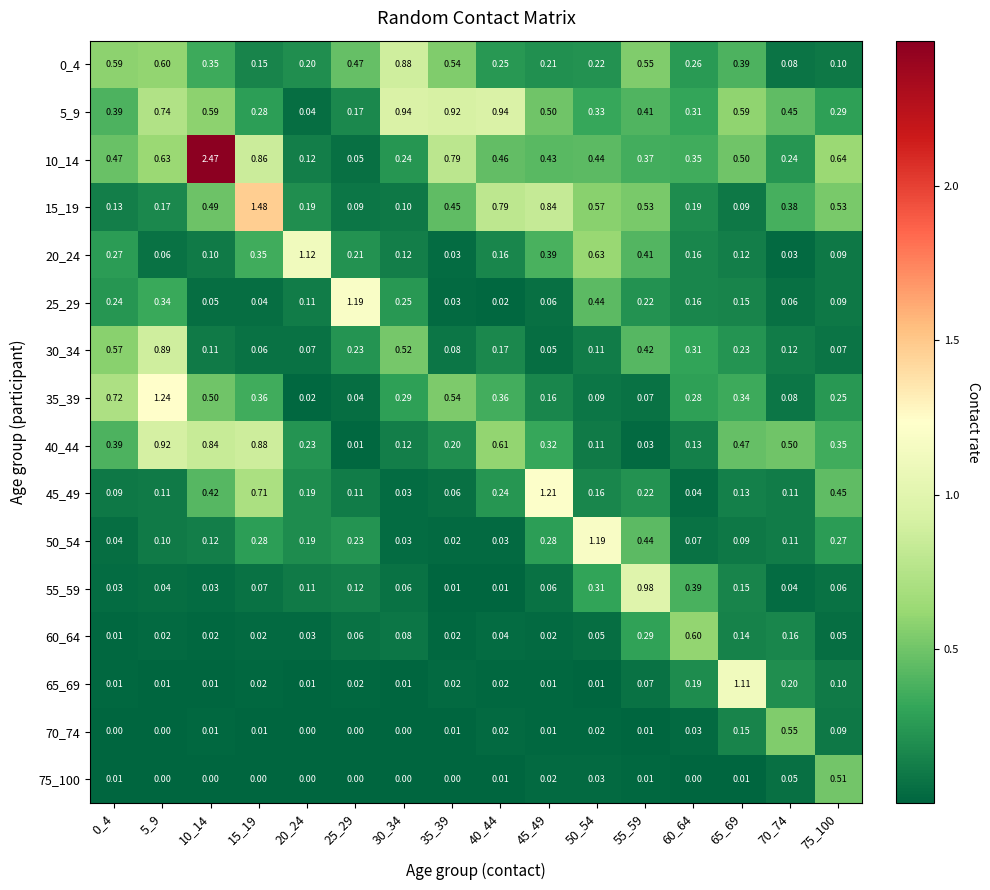

Reading left to right, extract all data points from this chart.

0_4: 0_4=0.6	5_9=0.6	10_14=0.3	15_19=0.1	20_24=0.2	25_29=0.5	30_34=0.9	35_39=0.5	40_44=0.2	45_49=0.2	50_54=0.2	55_59=0.6	60_64=0.3	65_69=0.4	70_74=0.1	75_100=0.1
5_9: 0_4=0.4	5_9=0.7	10_14=0.6	15_19=0.3	20_24=0.0	25_29=0.2	30_34=0.9	35_39=0.9	40_44=0.9	45_49=0.5	50_54=0.3	55_59=0.4	60_64=0.3	65_69=0.6	70_74=0.5	75_100=0.3
10_14: 0_4=0.5	5_9=0.6	10_14=2.5	15_19=0.9	20_24=0.1	25_29=0.1	30_34=0.2	35_39=0.8	40_44=0.5	45_49=0.4	50_54=0.4	55_59=0.4	60_64=0.3	65_69=0.5	70_74=0.2	75_100=0.6
15_19: 0_4=0.1	5_9=0.2	10_14=0.5	15_19=1.5	20_24=0.2	25_29=0.1	30_34=0.1	35_39=0.5	40_44=0.8	45_49=0.8	50_54=0.6	55_59=0.5	60_64=0.2	65_69=0.1	70_74=0.4	75_100=0.5
20_24: 0_4=0.3	5_9=0.1	10_14=0.1	15_19=0.3	20_24=1.1	25_29=0.2	30_34=0.1	35_39=0.0	40_44=0.2	45_49=0.4	50_54=0.6	55_59=0.4	60_64=0.2	65_69=0.1	70_74=0.0	75_100=0.1
25_29: 0_4=0.2	5_9=0.3	10_14=0.1	15_19=0.0	20_24=0.1	25_29=1.2	30_34=0.2	35_39=0.0	40_44=0.0	45_49=0.1	50_54=0.4	55_59=0.2	60_64=0.2	65_69=0.1	70_74=0.1	75_100=0.1
30_34: 0_4=0.6	5_9=0.9	10_14=0.1	15_19=0.1	20_24=0.1	25_29=0.2	30_34=0.5	35_39=0.1	40_44=0.2	45_49=0.1	50_54=0.1	55_59=0.4	60_64=0.3	65_69=0.2	70_74=0.1	75_100=0.1
35_39: 0_4=0.7	5_9=1.2	10_14=0.5	15_19=0.4	20_24=0.0	25_29=0.0	30_34=0.3	35_39=0.5	40_44=0.4	45_49=0.2	50_54=0.1	55_59=0.1	60_64=0.3	65_69=0.3	70_74=0.1	75_100=0.2
40_44: 0_4=0.4	5_9=0.9	10_14=0.8	15_19=0.9	20_24=0.2	25_29=0.0	30_34=0.1	35_39=0.2	40_44=0.6	45_49=0.3	50_54=0.1	55_59=0.0	60_64=0.1	65_69=0.5	70_74=0.5	75_100=0.3
45_49: 0_4=0.1	5_9=0.1	10_14=0.4	15_19=0.7	20_24=0.2	25_29=0.1	30_34=0.0	35_39=0.1	40_44=0.2	45_49=1.2	50_54=0.2	55_59=0.2	60_64=0.0	65_69=0.1	70_74=0.1	75_100=0.5
50_54: 0_4=0.0	5_9=0.1	10_14=0.1	15_19=0.3	20_24=0.2	25_29=0.2	30_34=0.0	35_39=0.0	40_44=0.0	45_49=0.3	50_54=1.2	55_59=0.4	60_64=0.1	65_69=0.1	70_74=0.1	75_100=0.3
55_59: 0_4=0.0	5_9=0.0	10_14=0.0	15_19=0.1	20_24=0.1	25_29=0.1	30_34=0.1	35_39=0.0	40_44=0.0	45_49=0.1	50_54=0.3	55_59=1.0	60_64=0.4	65_69=0.1	70_74=0.0	75_100=0.1
60_64: 0_4=0.0	5_9=0.0	10_14=0.0	15_19=0.0	20_24=0.0	25_29=0.1	30_34=0.1	35_39=0.0	40_44=0.0	45_49=0.0	50_54=0.1	55_59=0.3	60_64=0.6	65_69=0.1	70_74=0.2	75_100=0.1
65_69: 0_4=0.0	5_9=0.0	10_14=0.0	15_19=0.0	20_24=0.0	25_29=0.0	30_34=0.0	35_39=0.0	40_44=0.0	45_49=0.0	50_54=0.0	55_59=0.1	60_64=0.2	65_69=1.1	70_74=0.2	75_100=0.1
70_74: 0_4=0.0	5_9=0.0	10_14=0.0	15_19=0.0	20_24=0.0	25_29=0.0	30_34=0.0	35_39=0.0	40_44=0.0	45_49=0.0	50_54=0.0	55_59=0.0	60_64=0.0	65_69=0.1	70_74=0.6	75_100=0.1
75_100: 0_4=0.0	5_9=0.0	10_14=0.0	15_19=0.0	20_24=0.0	25_29=0.0	30_34=0.0	35_39=0.0	40_44=0.0	45_49=0.0	50_54=0.0	55_59=0.0	60_64=0.0	65_69=0.0	70_74=0.1	75_100=0.5